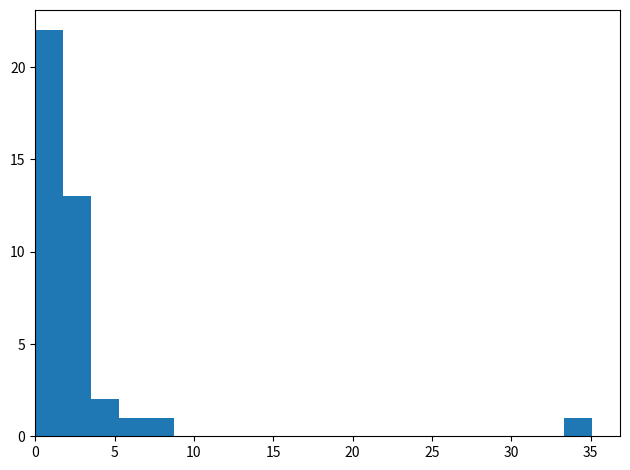

Around what value on the x-axis is the tallest bar? Give the approximate position of its centre, as read against the axis.

1.0